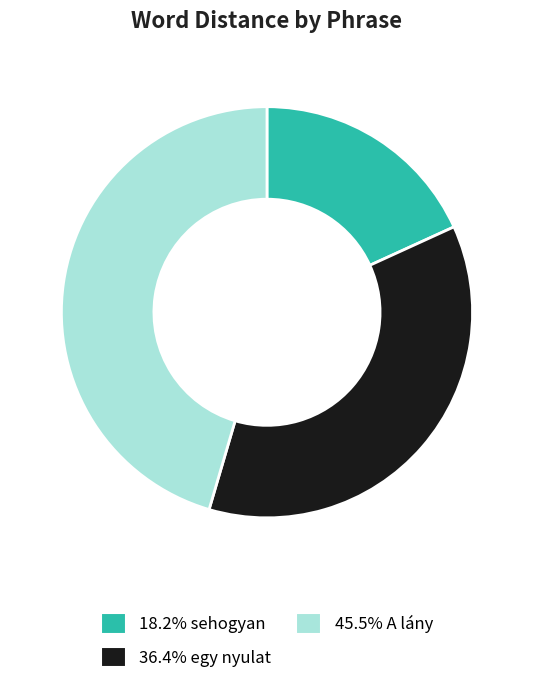

Does any single category account for the majority?

No